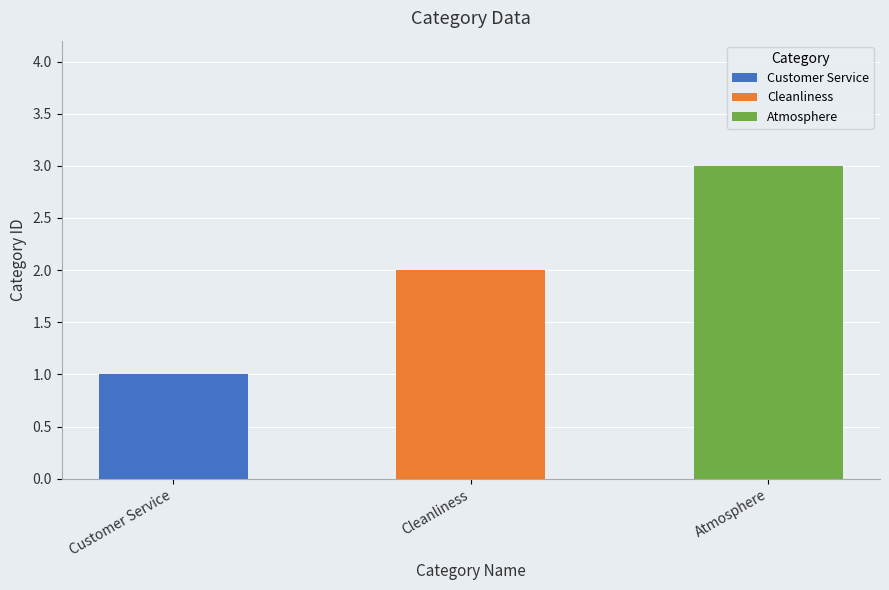

List the labels in order of value, smallest first.

Customer Service, Cleanliness, Atmosphere